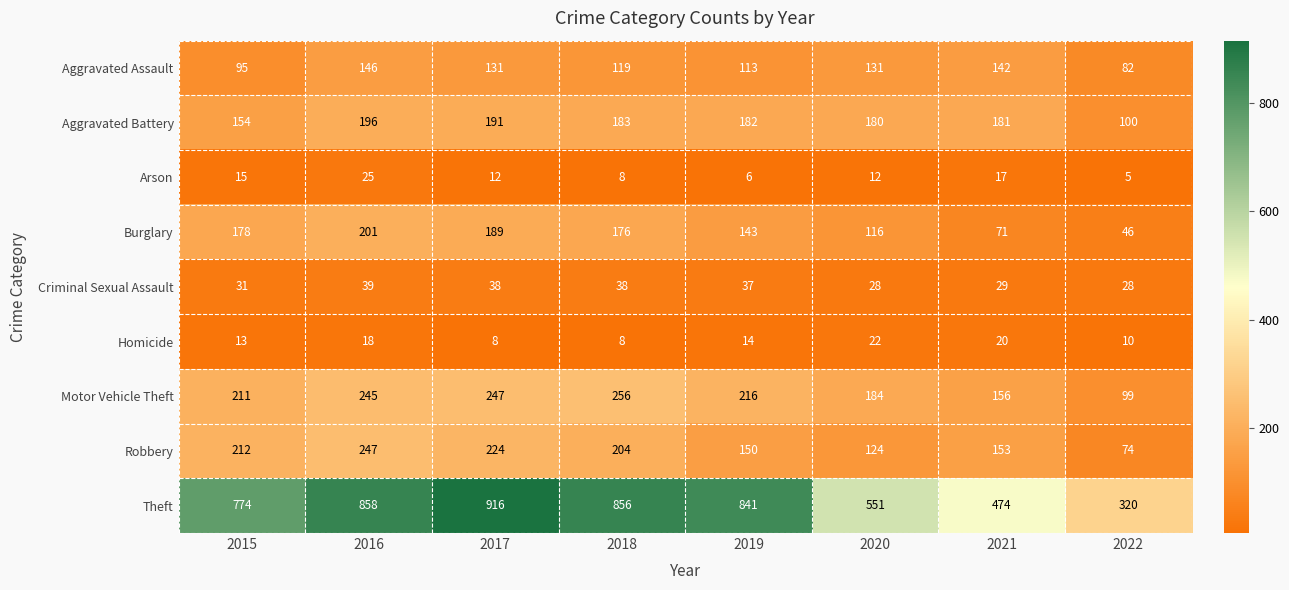

Which series has the largest range (max minus min)?

Theft